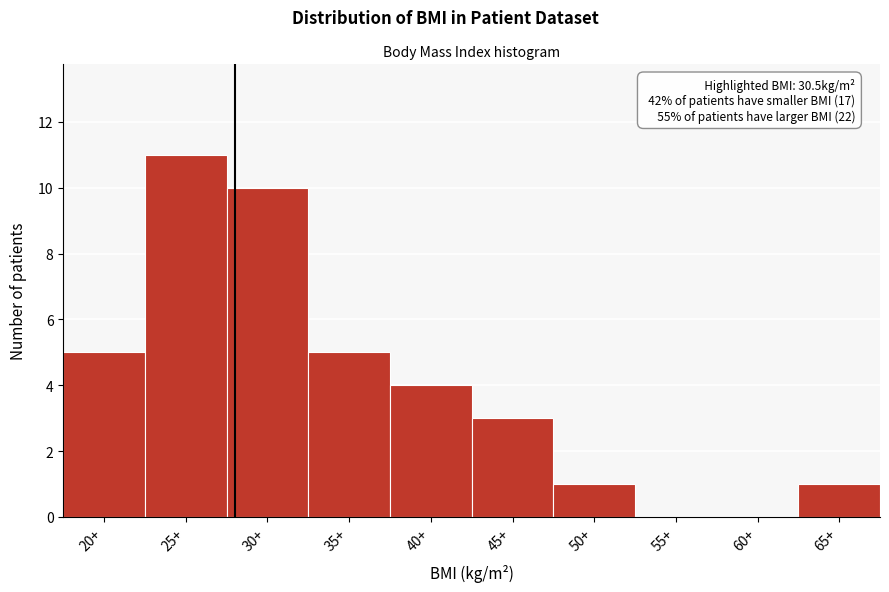

Reading left to right, extract all data points from this chart.

20+=5	25+=11	30+=10	35+=5	40+=4	45+=3	50+=1	55+=0	60+=0	65+=1